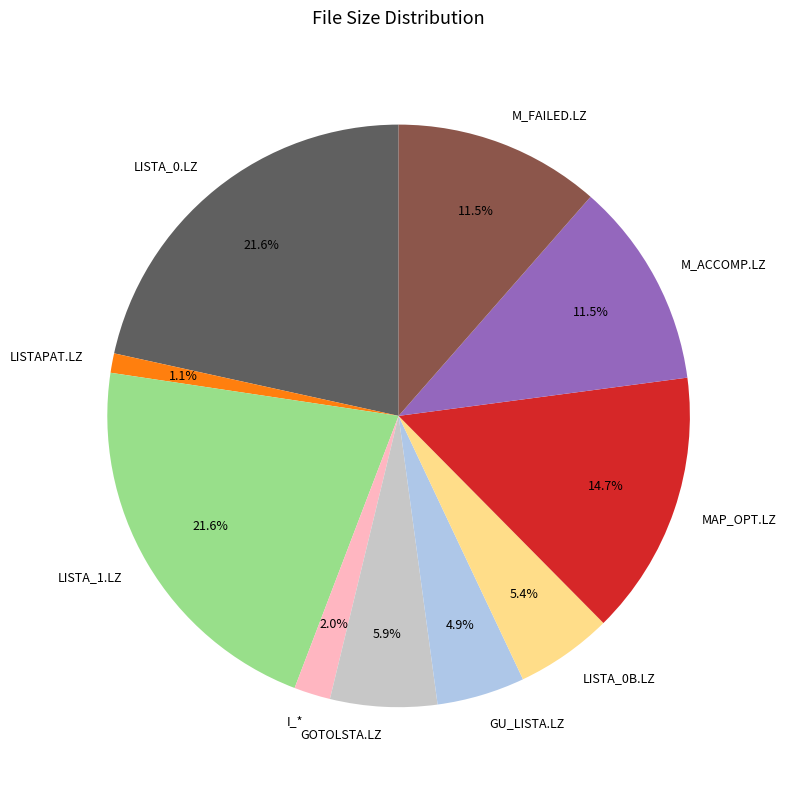

How many slices are in this pie chart?

10